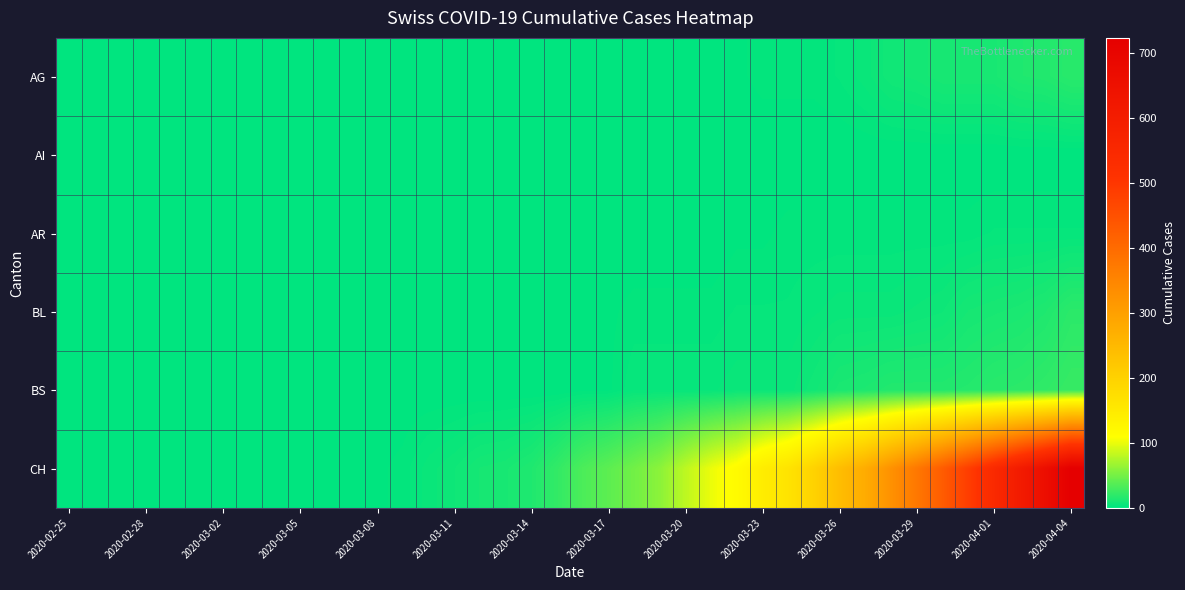

Rank the series by their maximum value, from lowest to highest.

AI, AR, AG, BL, BS, CH